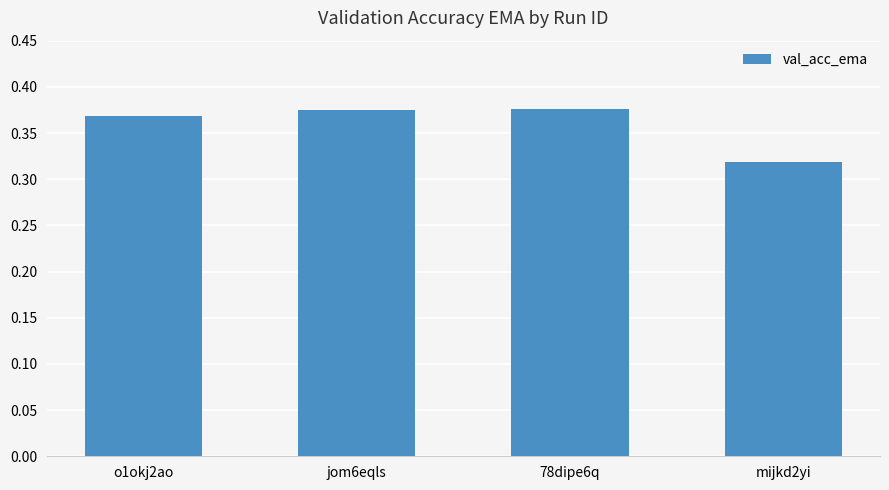

Count the values in the range 0 to 1.

4